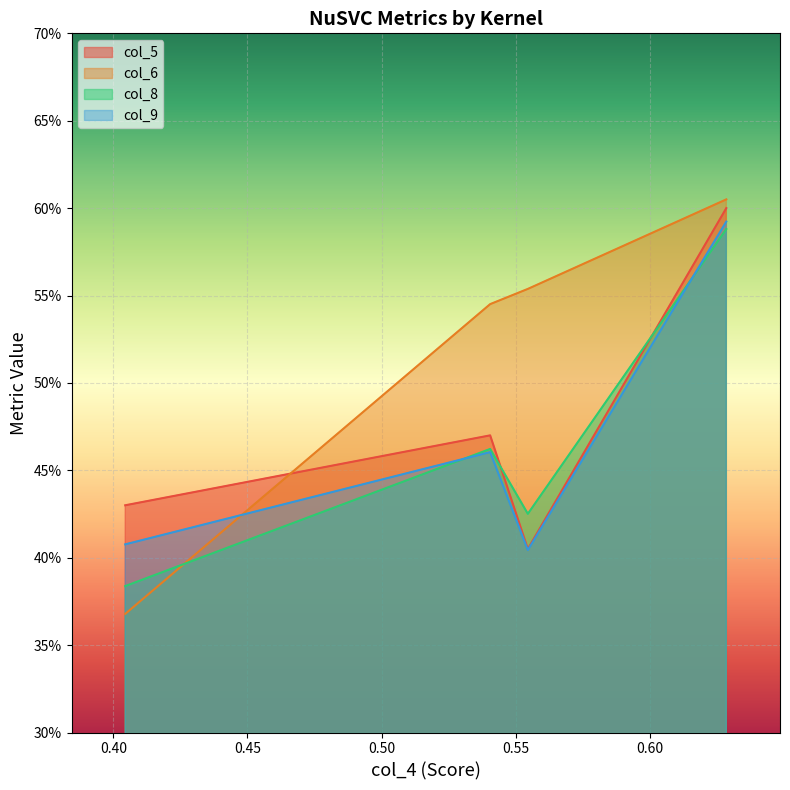

What are all the series names shown in the legend?

col_5, col_6, col_8, col_9